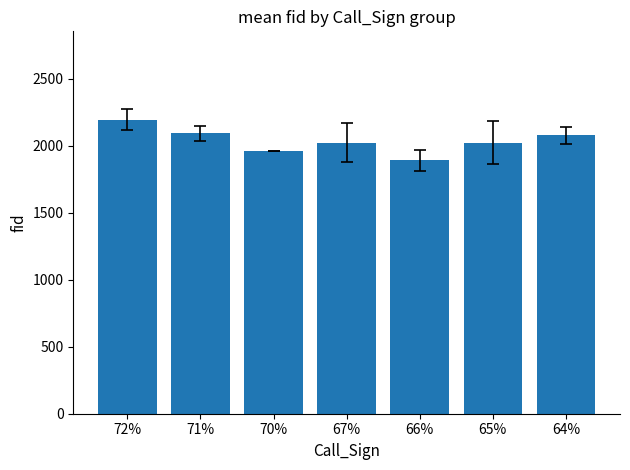

What is the difference between the values at 67% and 64%?

54.4